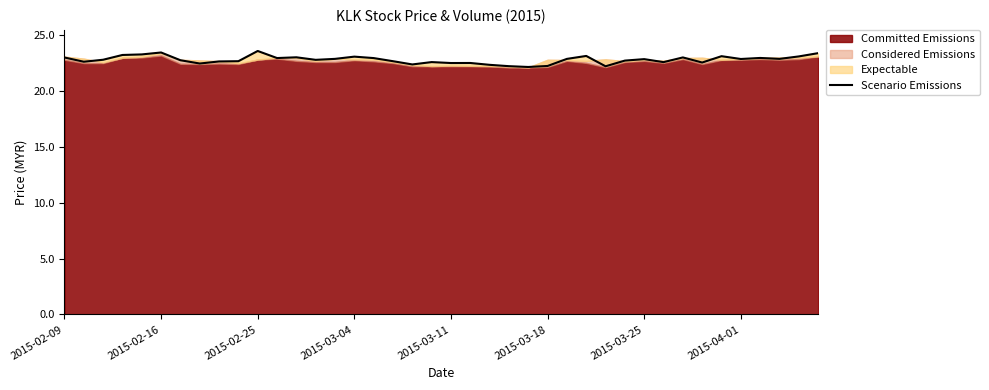

How many interior local valleys (lower than both neighbors) does the data have?

12